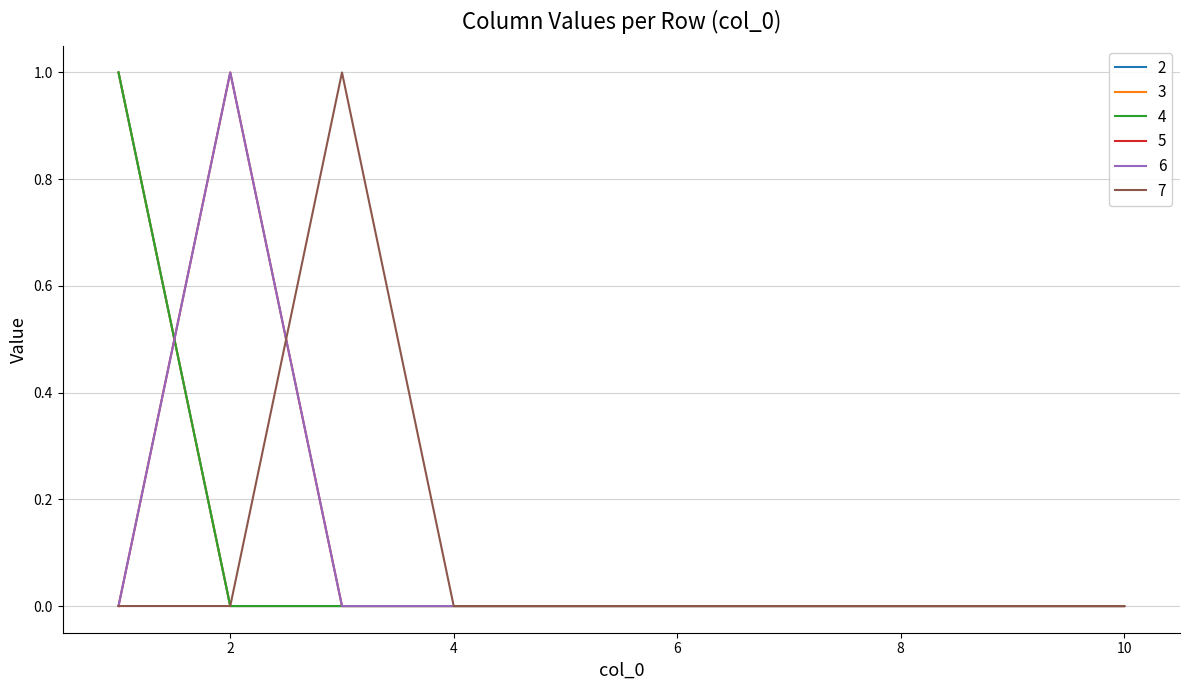

Which series has the largest range (max minus min)?

2